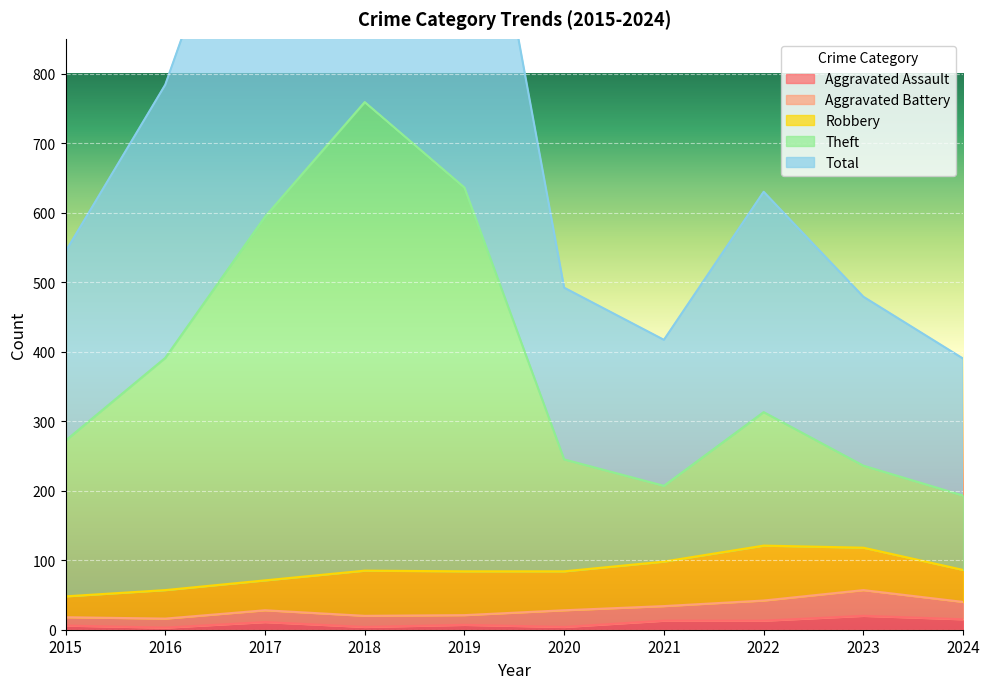

Is it true that Total equals 97 at 2023?

False